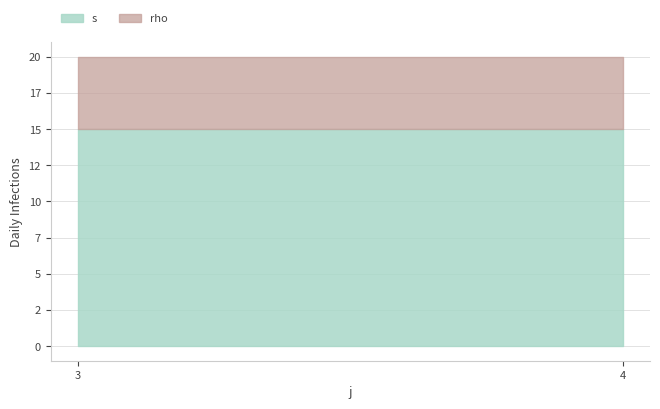

True or false: s has more than 1 interior local peaks.

False